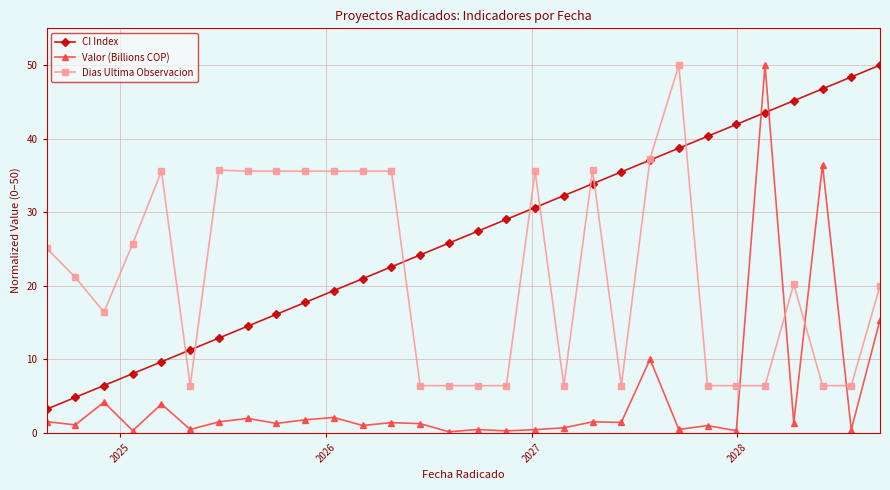

True or false: Dias Ultima Observacion has more than 2 interior local peaks.

True